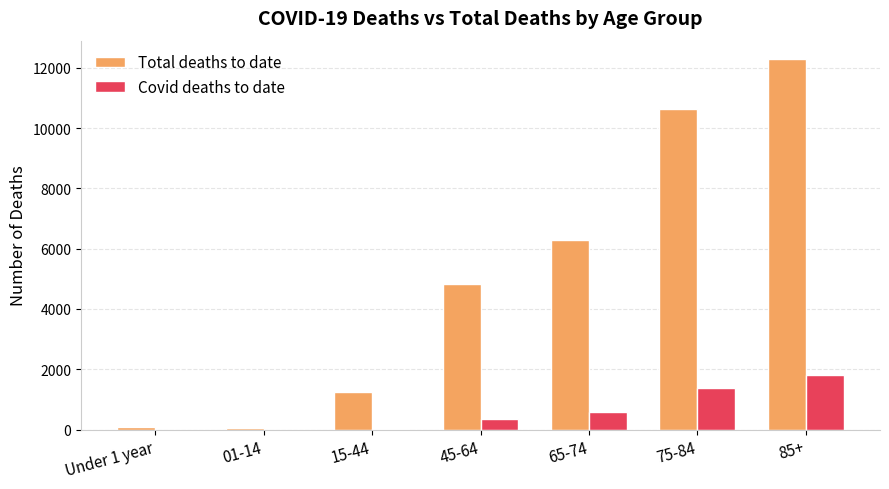

What is the maximum value shown in the chart?

12286